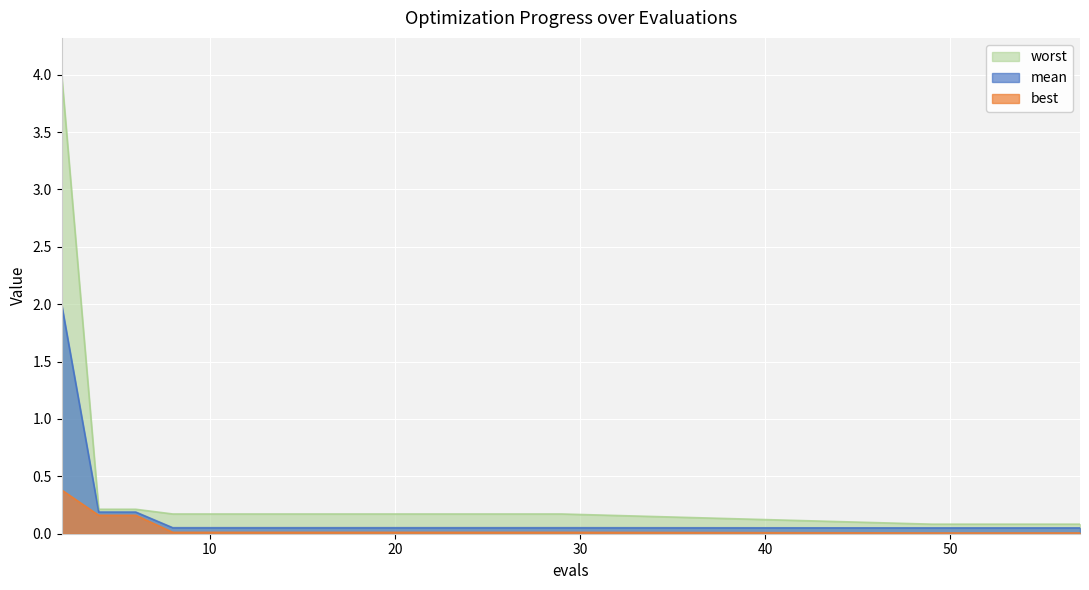

Rank the series at 53 from highest to lowest value.

worst, mean, best